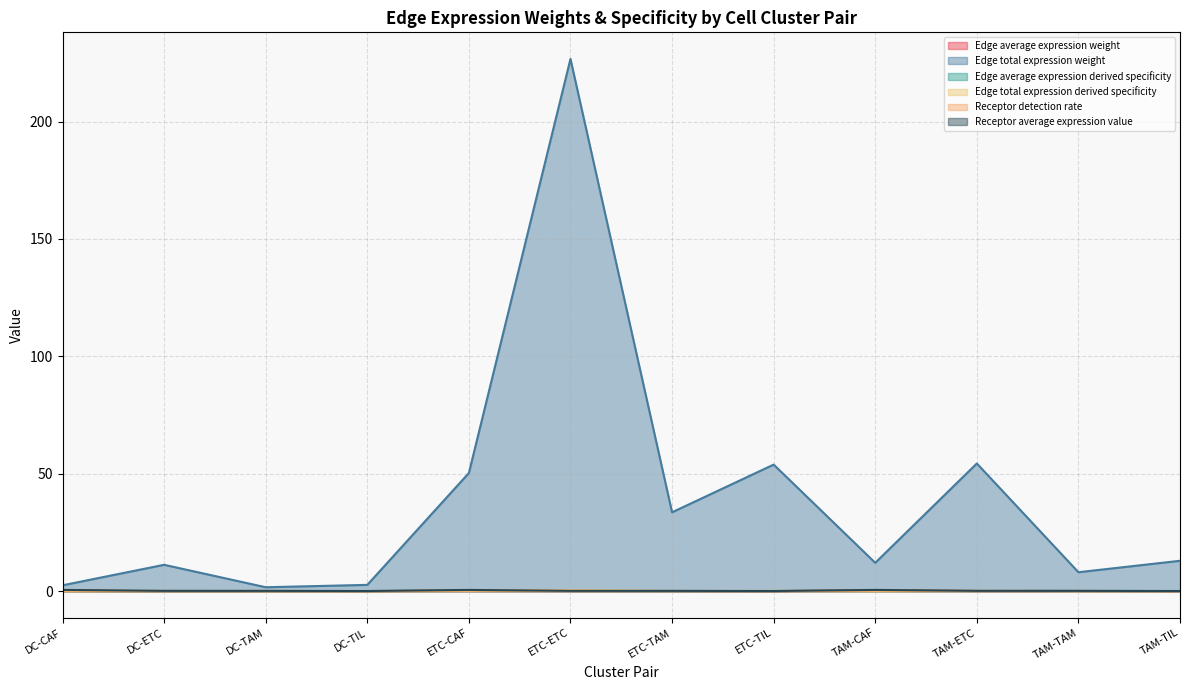

At which label is Edge total expression weight closest to 0?

DC-TAM